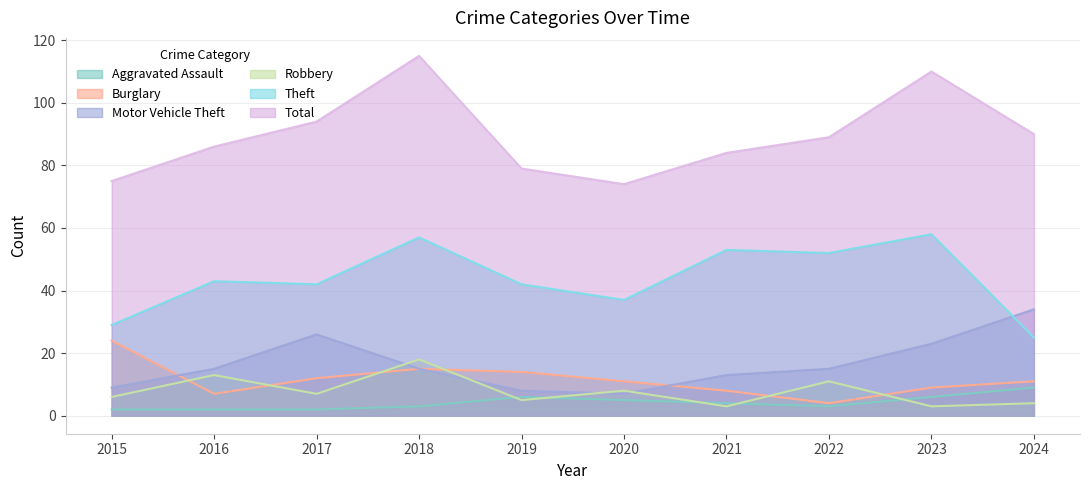

Where does the Theft series first go above 43?

2018